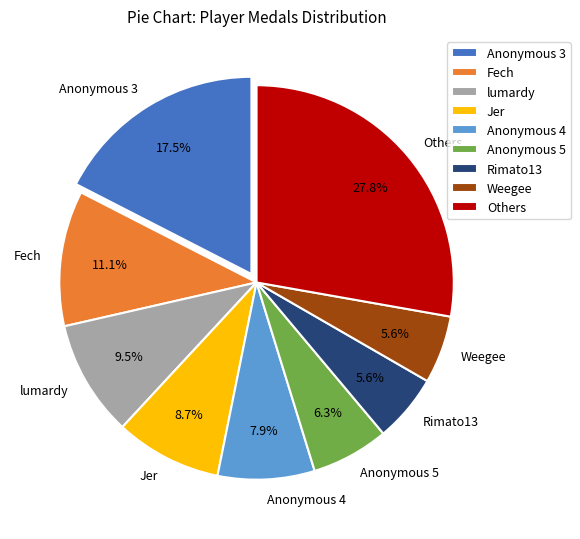

Is there a majority slice in this chart?

No